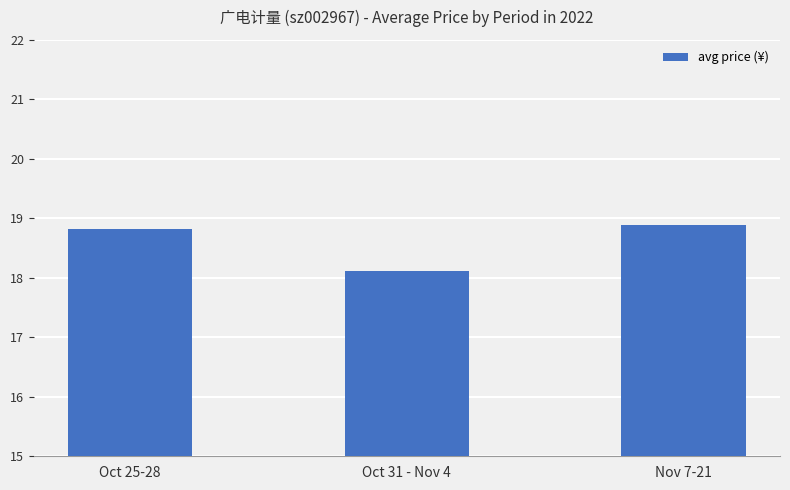

At which category does the chart reach its peak across all series?

Nov 7-21